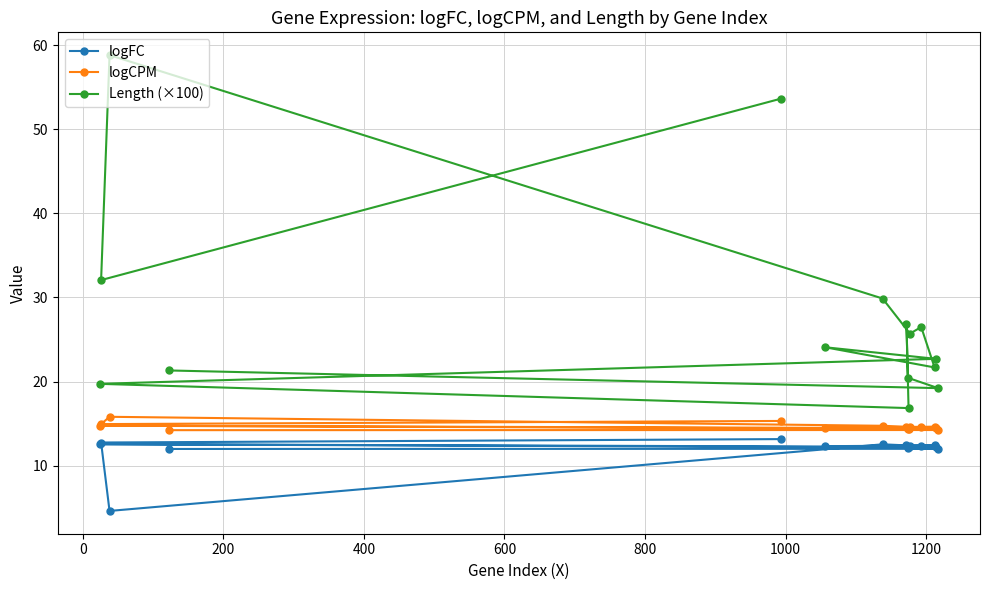

Does the chart have visible grid lines?

Yes